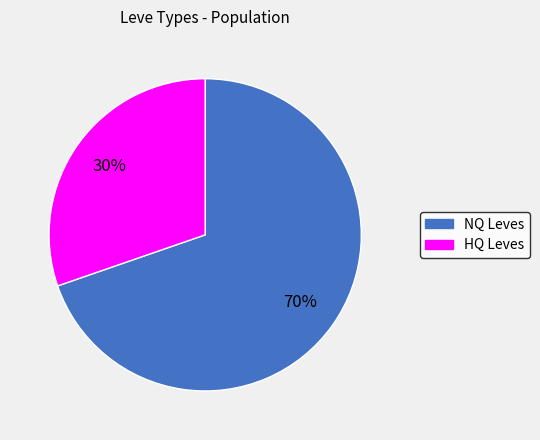

Is there any slice that represents more than half of the pie?

Yes